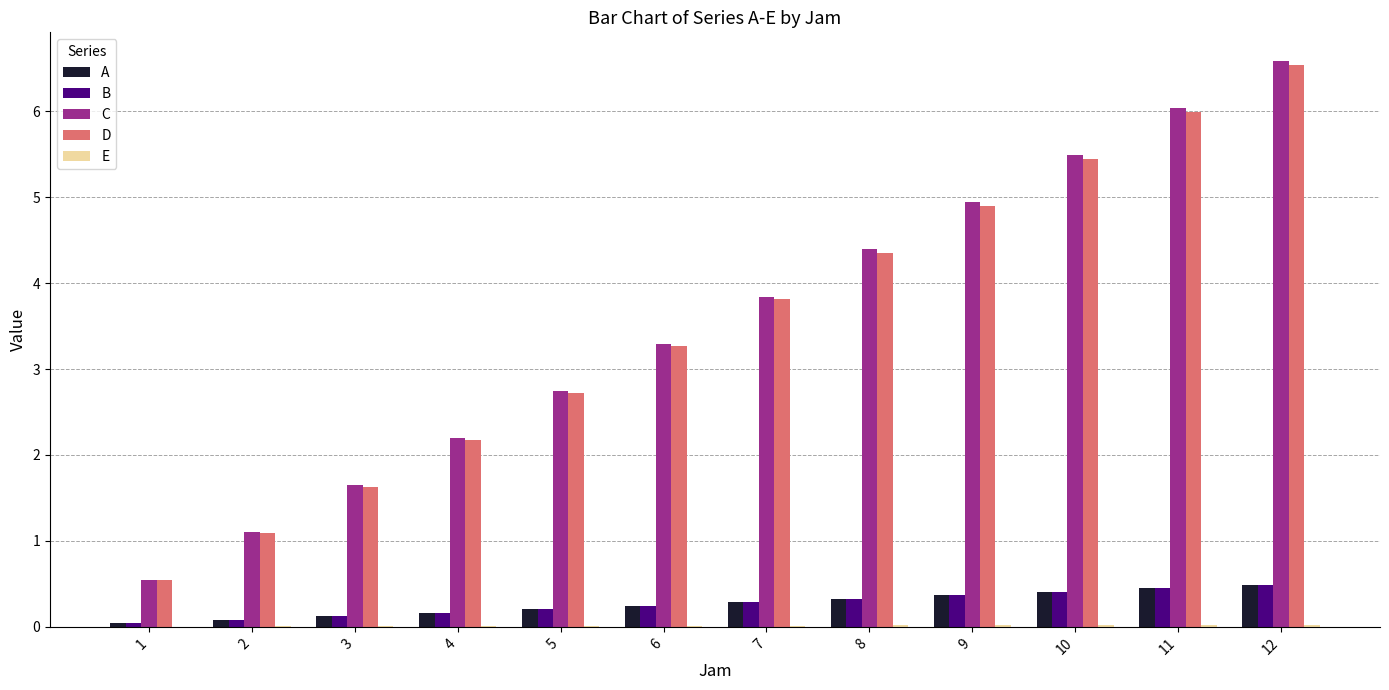

What is the maximum value for A?

0.5